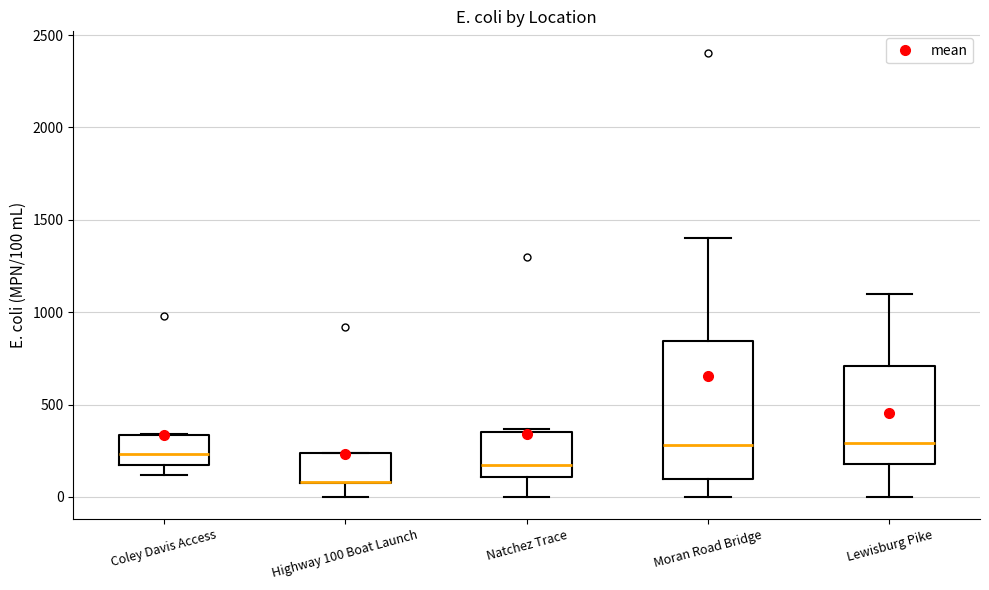

Where does the median line of the box for Lewisburg Pike sit on the y-axis? The values are not printed on the chart, so give them approximately, as read against the axis.

300